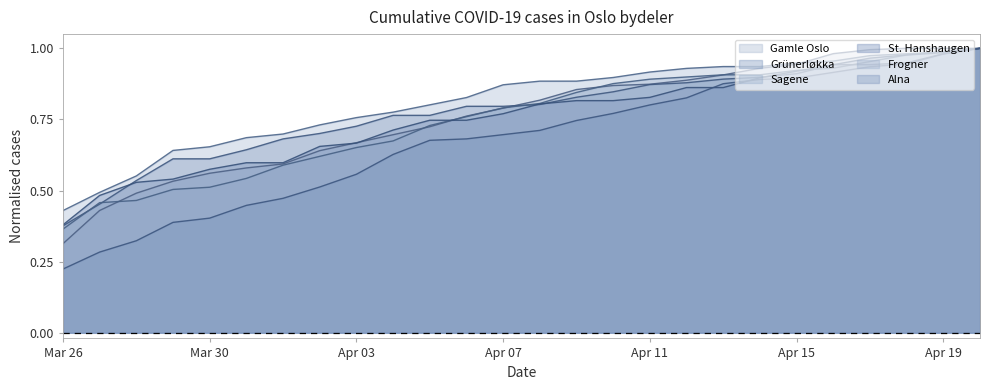

What is the minimum value for Gamle Oslo?

0.3